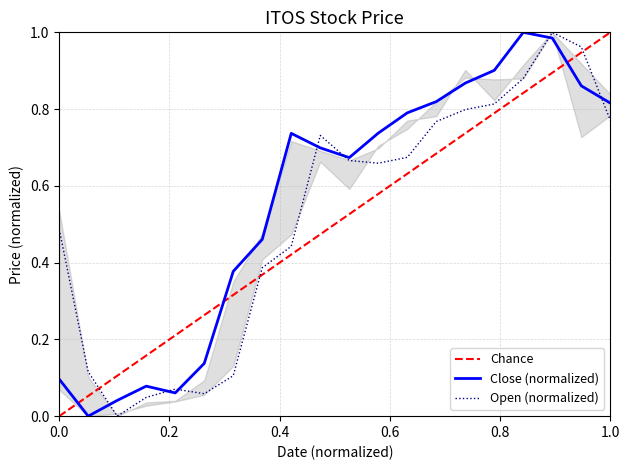

What is the sum of all Close values?

11.1